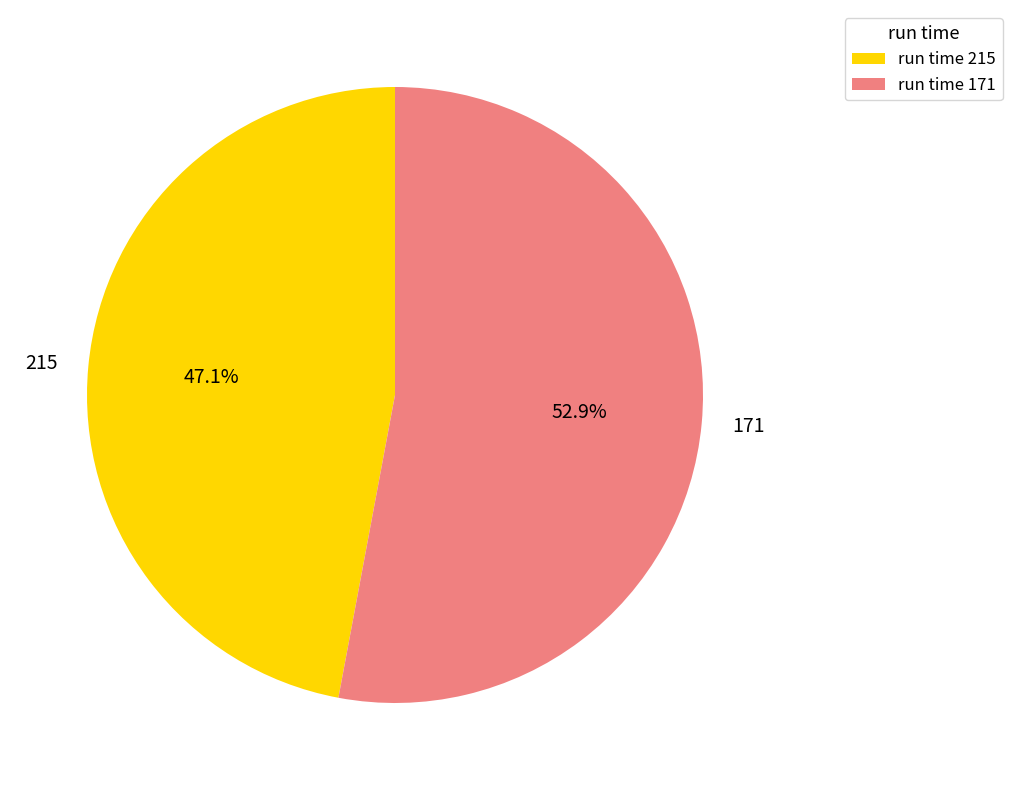

To the nearest percent, what is the difference between the 171 and 215 slice percentages?

6%